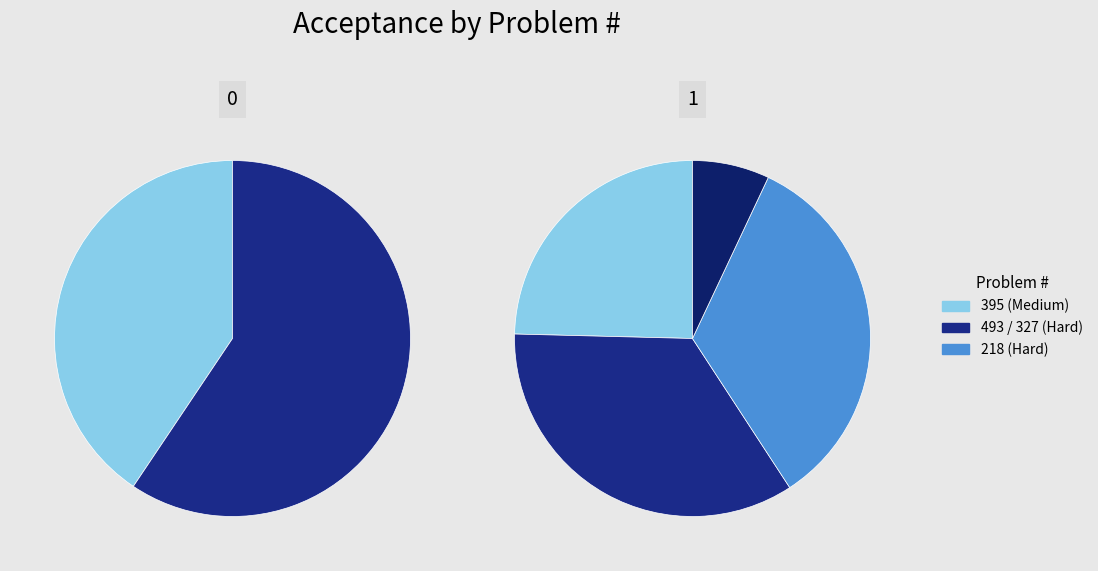

Rank the categories by value from lowest to highest.

493, 218, 327, 395